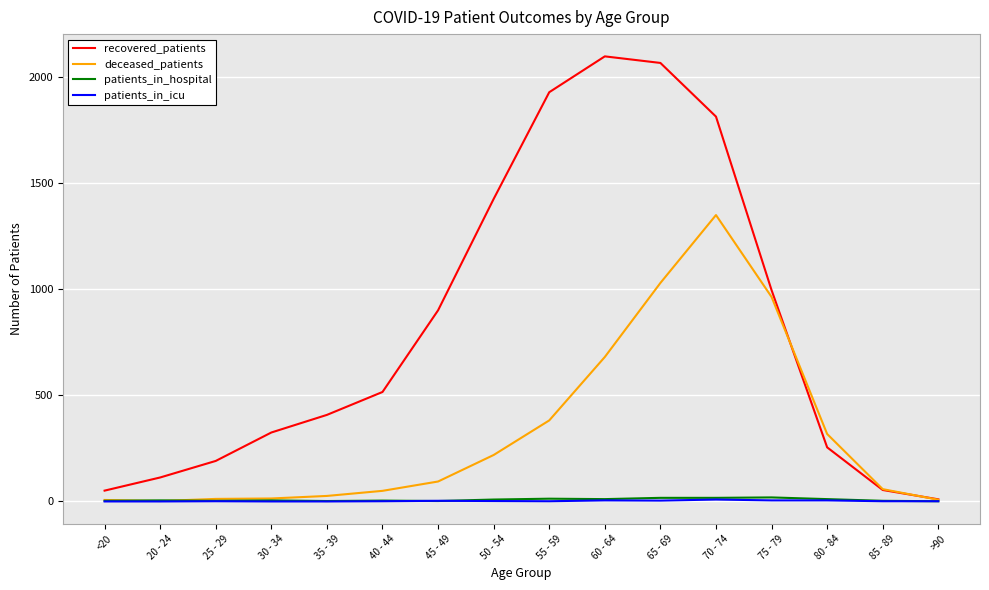

What is the maximum value shown in the chart?

2098